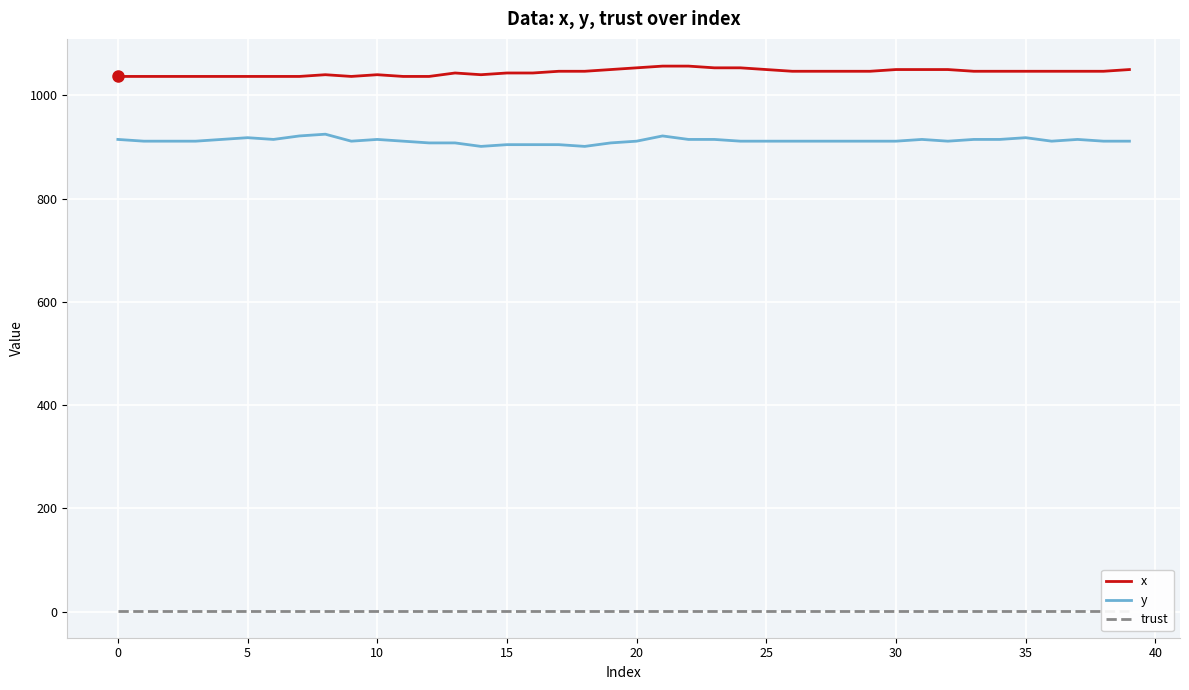

How many interior local peaks does the y series have?

7